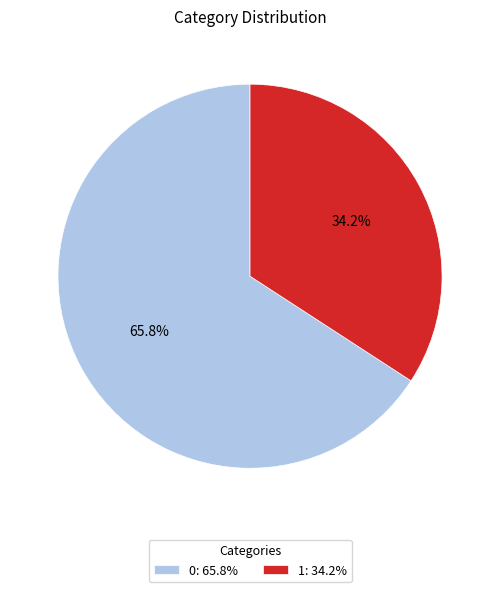

What percentage do 0: 65.8% and 1: 34.2% together represent?

100.0%